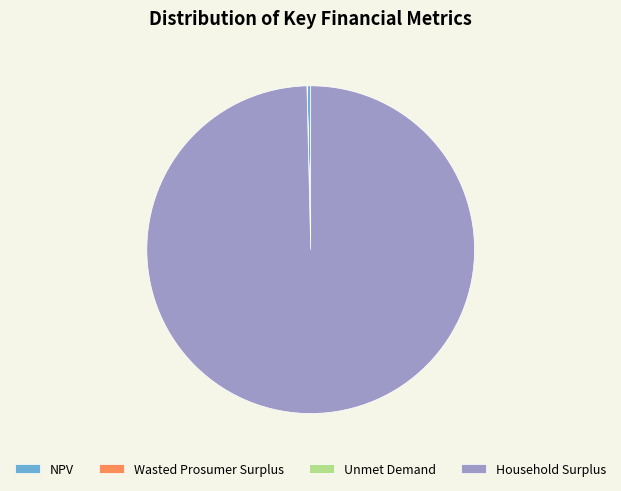

Which slice is the largest?

Household Surplus